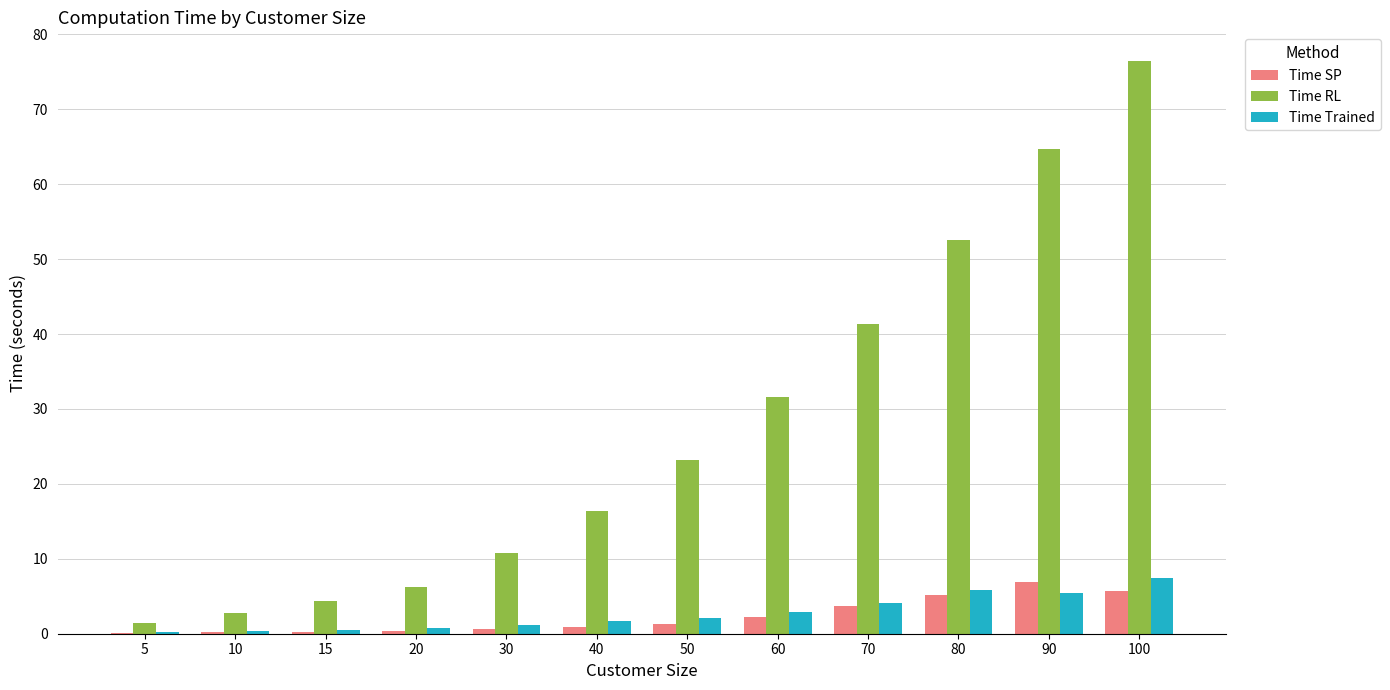

What is the maximum value for Time Trained?

7.5